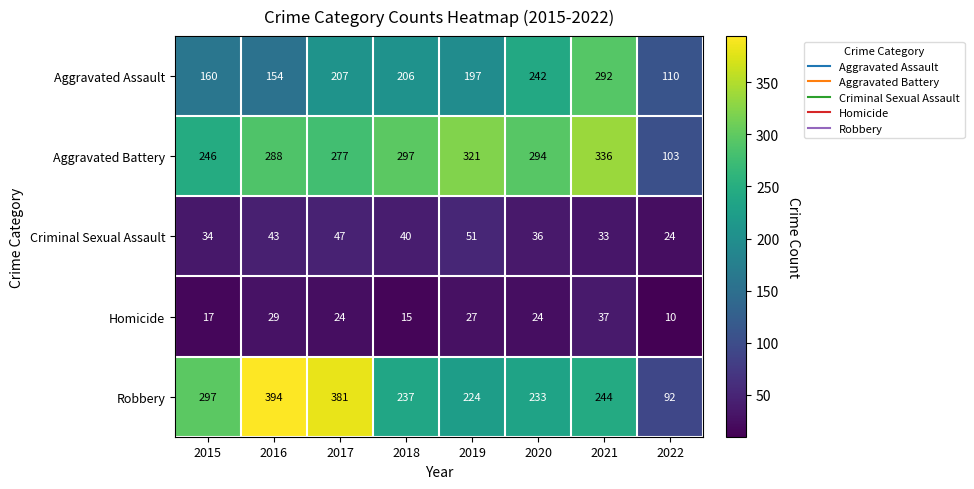

At 2022, list the series in order from largest to smallest.

Aggravated Assault, Aggravated Battery, Robbery, Criminal Sexual Assault, Homicide